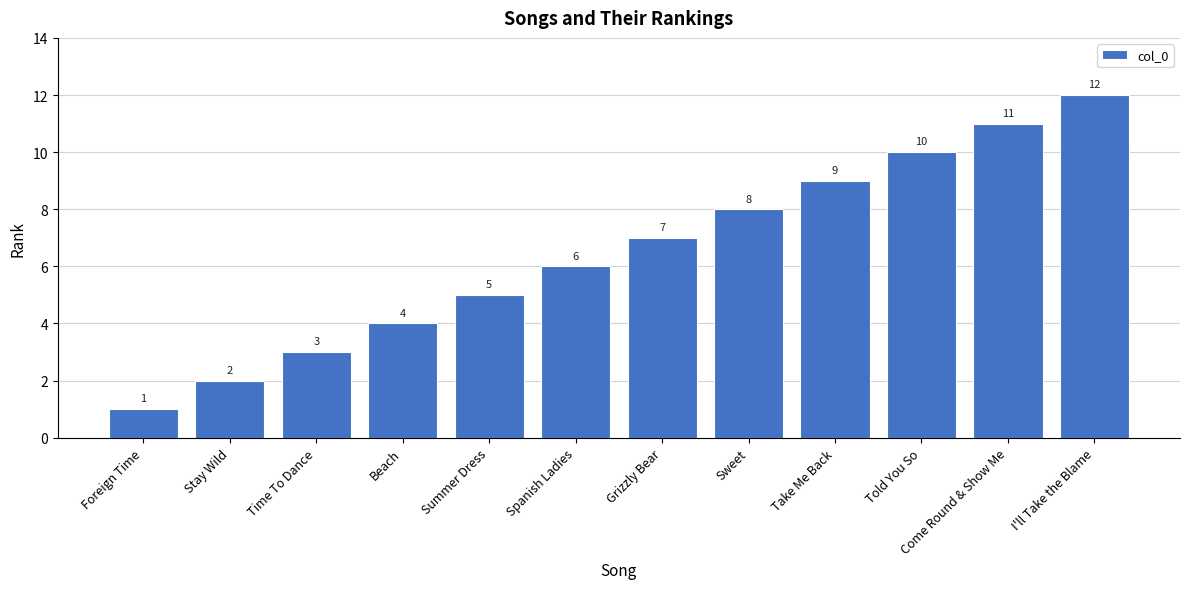

What is the difference between the maximum and minimum values?

11